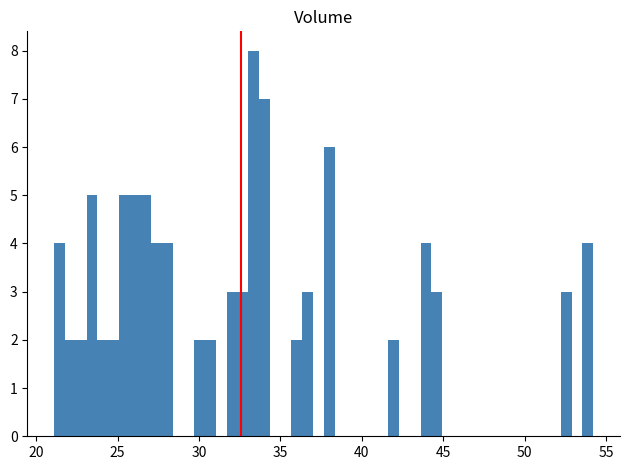

Around what value on the x-axis is the tallest bar? Give the approximate position of its centre, as read against the axis.

33.5